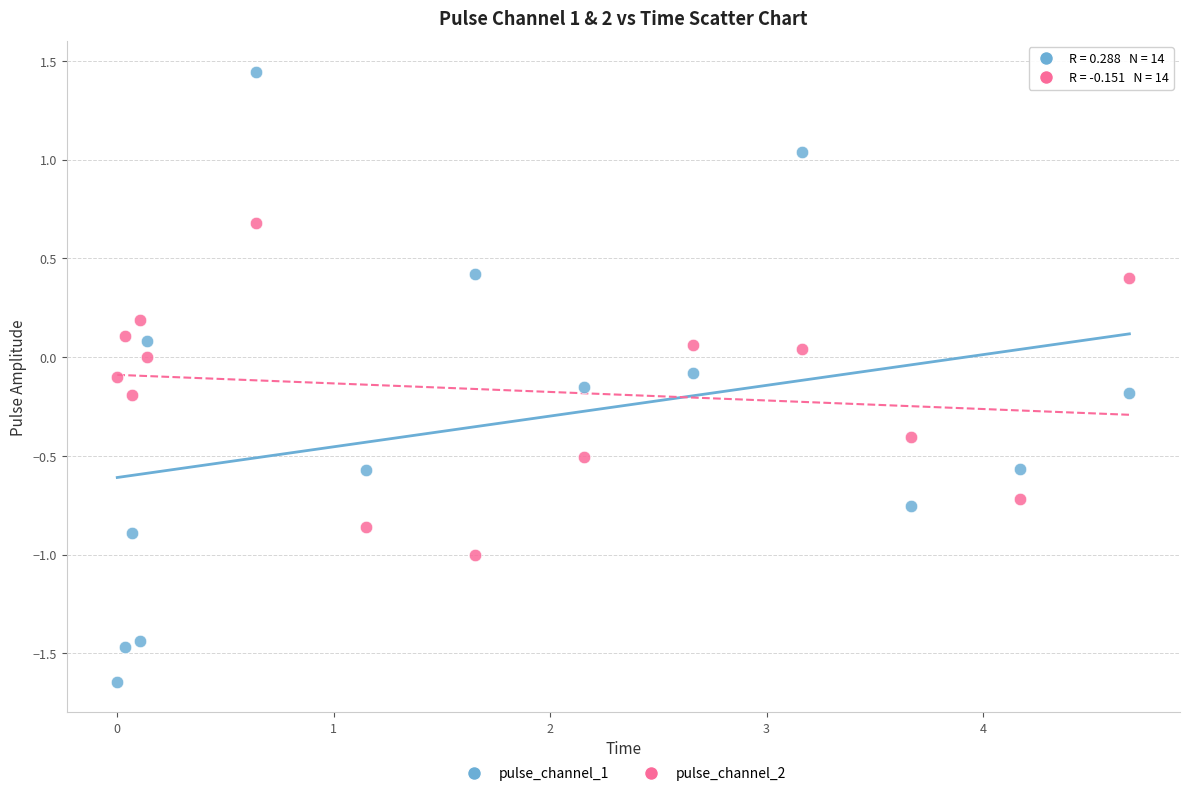

Which series has the largest Y range (max minus min)?

pulse_channel_1